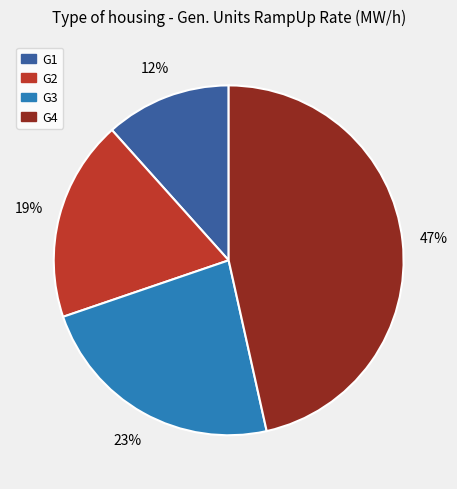

Rank the categories by value from highest to lowest.

G4, G3, G2, G1